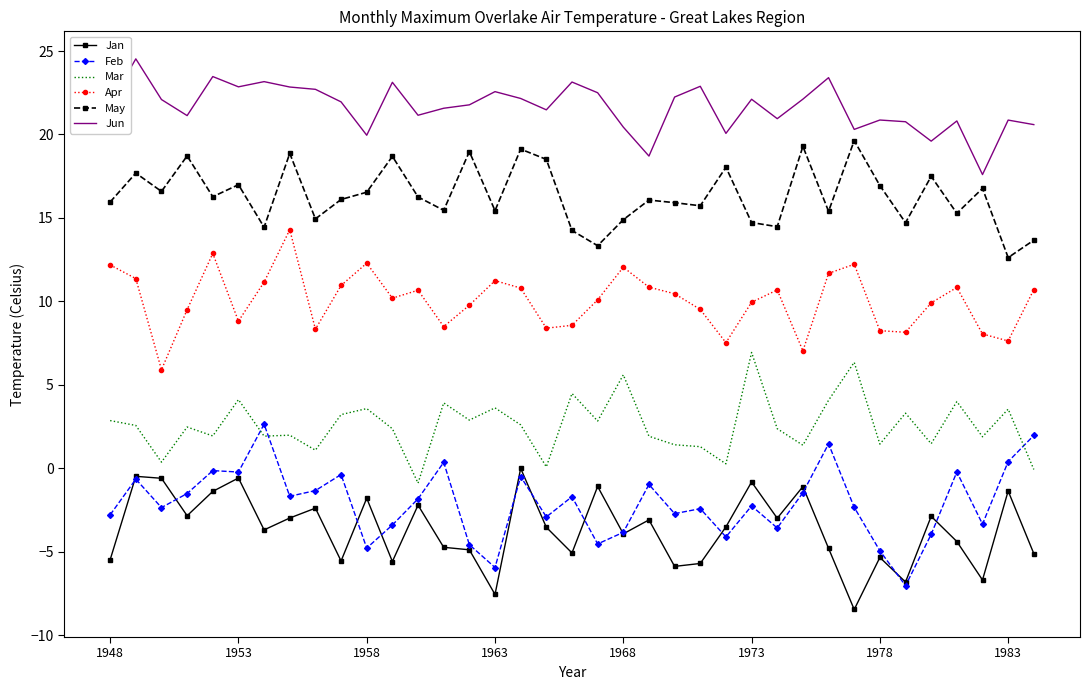

True or false: Apr and Feb intersect in this chart.

False